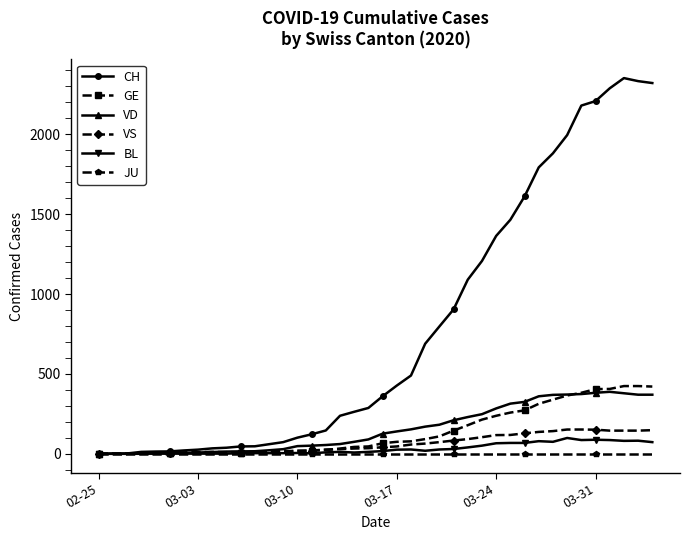

How many data points does each series have?

40